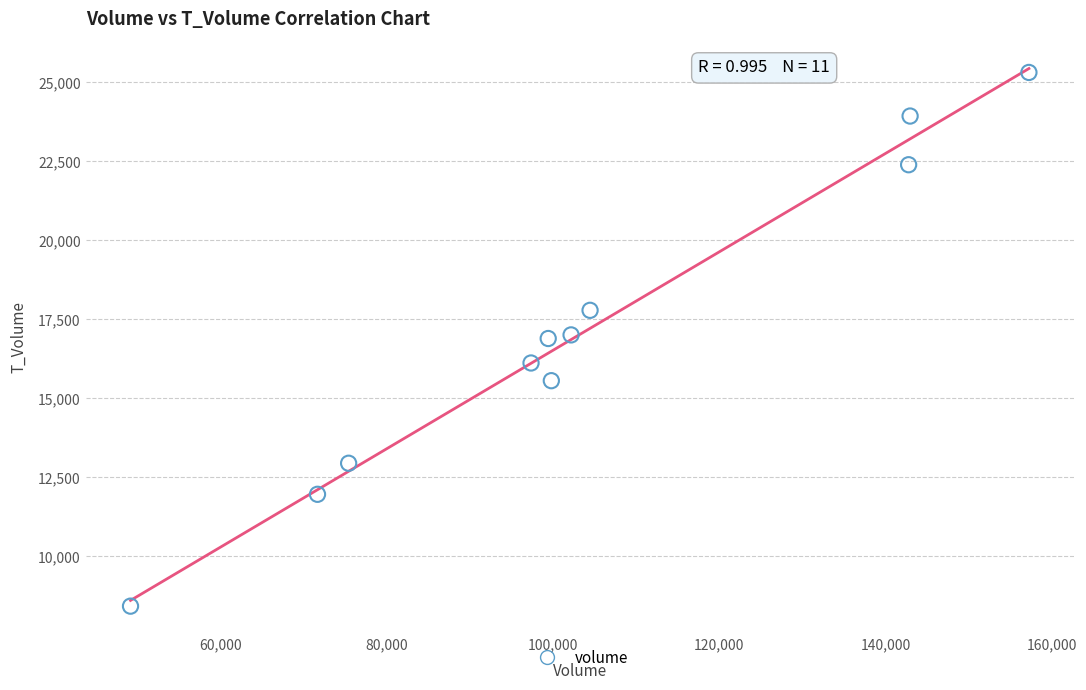

What is the average Y value?

17122